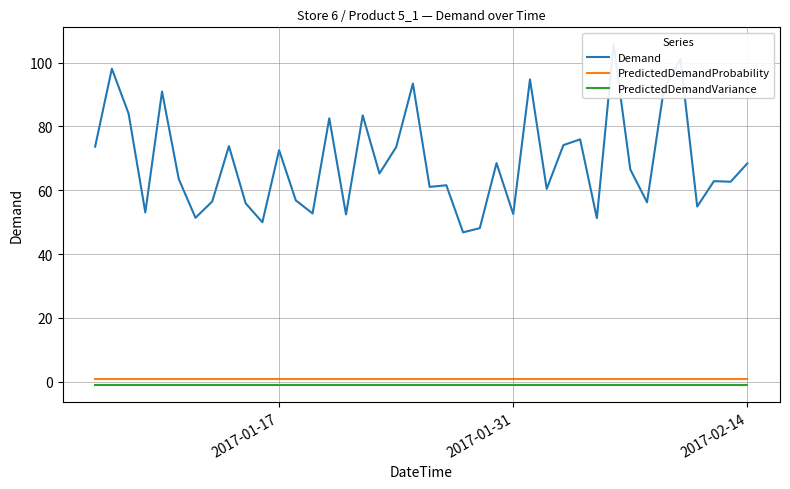

Is this an area chart (filled region under the line)?

No